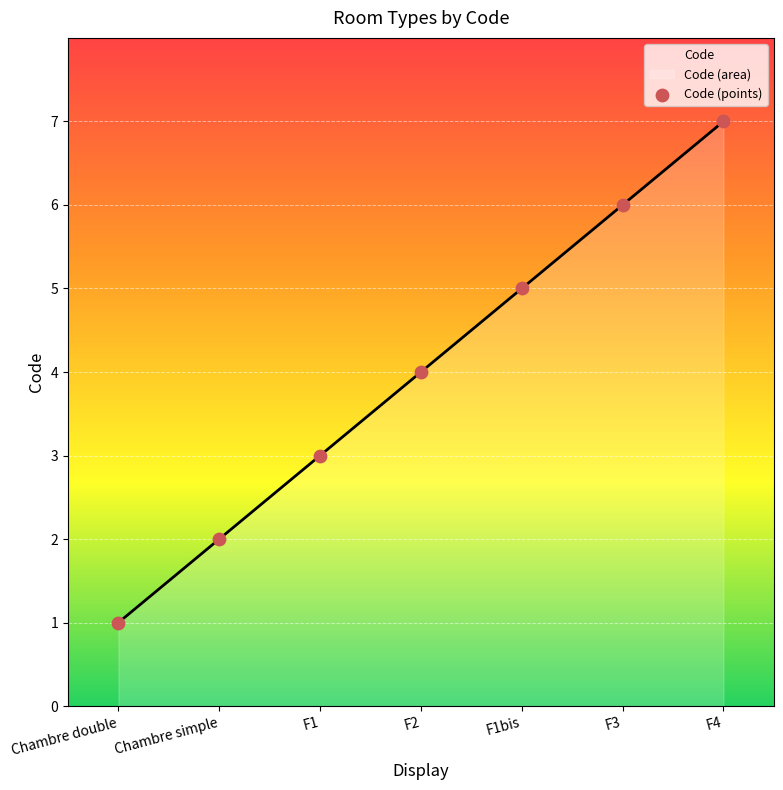

Approximately how many times larger is the value at Chambre simple compared to F3?

0.3